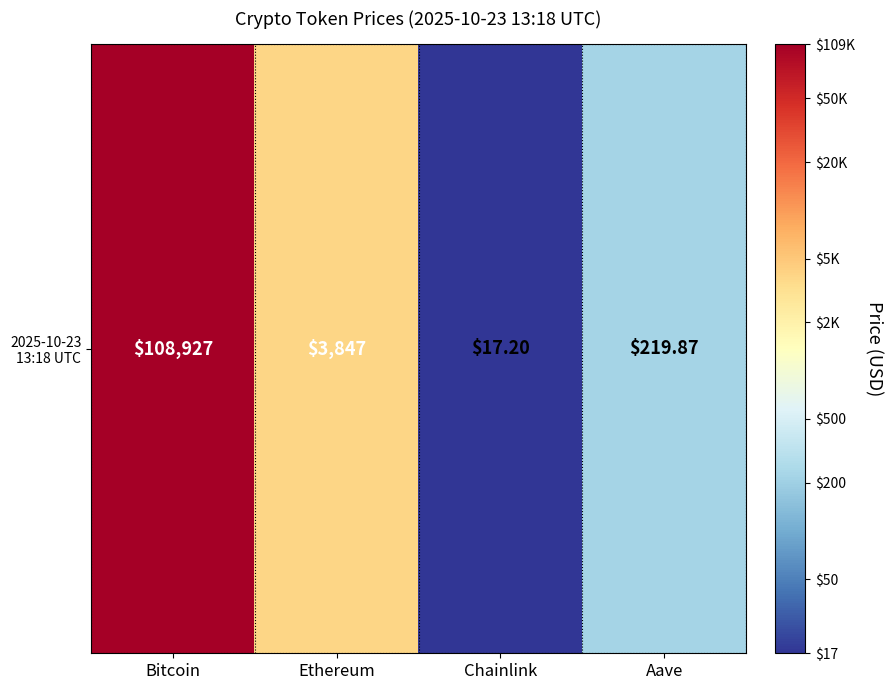

At which label does the data first exceed 3?

Bitcoin